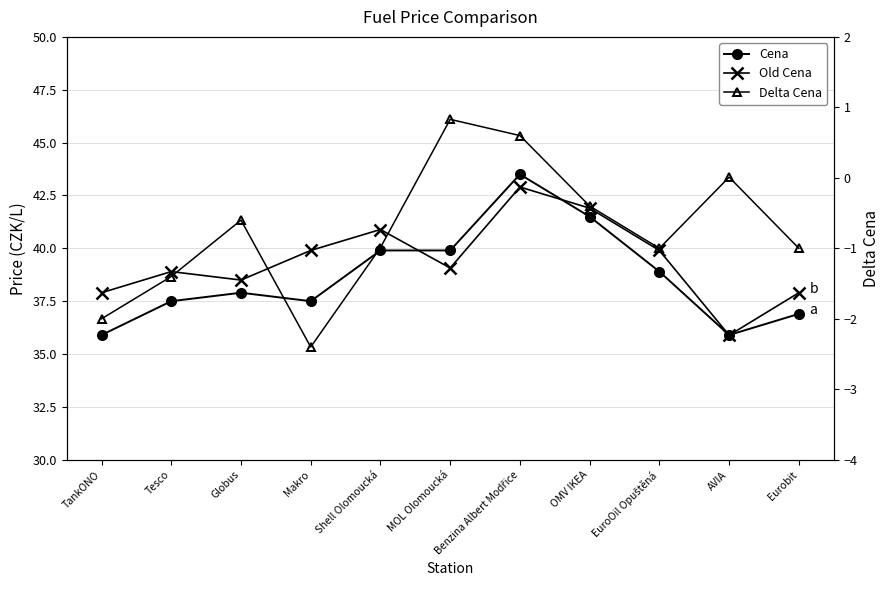

What is the value of the Old Cena point at the 8th from the left?

41.9